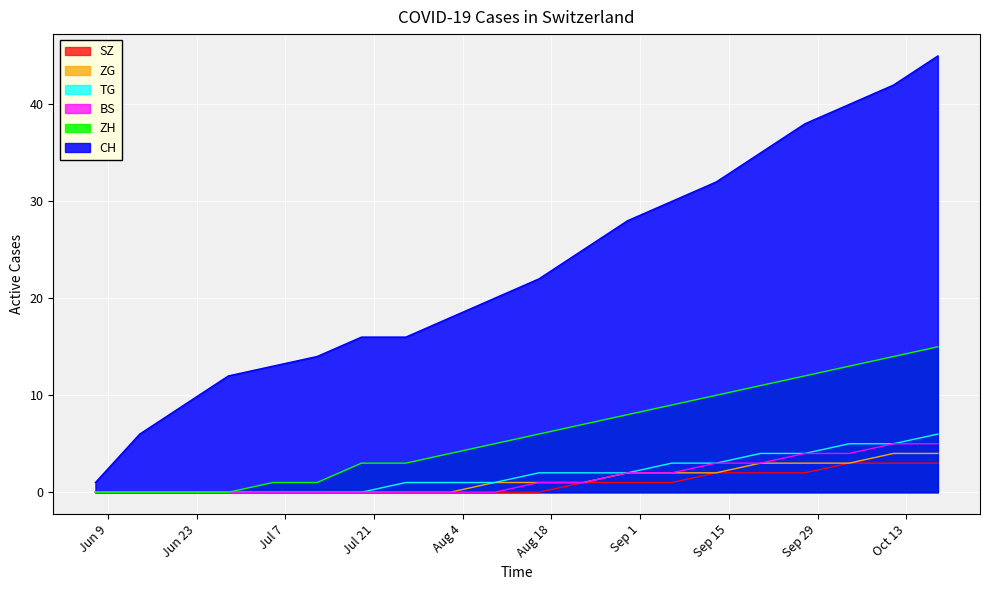

True or false: BS and ZG intersect in this chart.

False